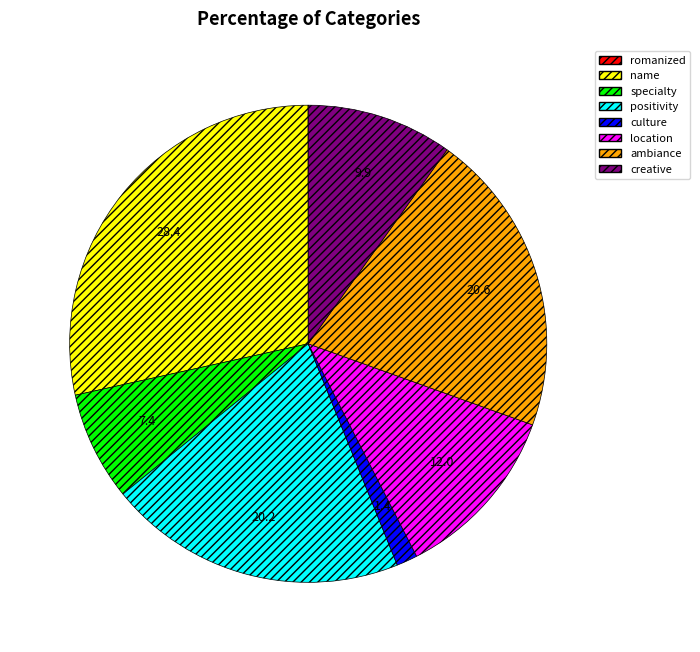

The specialty slice represents 1% of the pie. True or false?

False